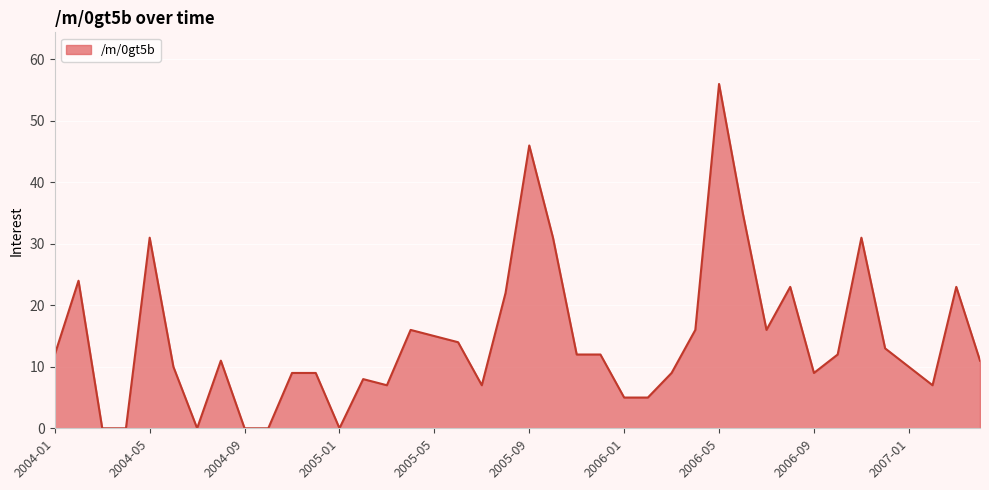

What is the sum of all values?

577